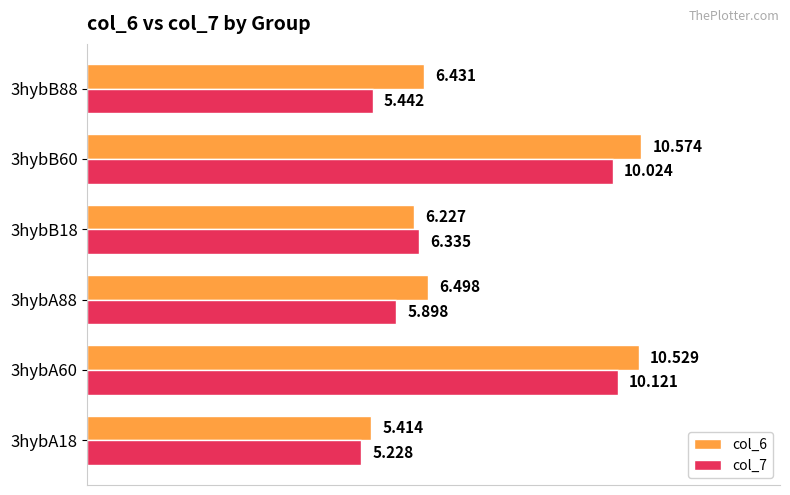

Is the value of col_7 at 3hybB18 greater than the value of col_6 at 3hybB60?

No